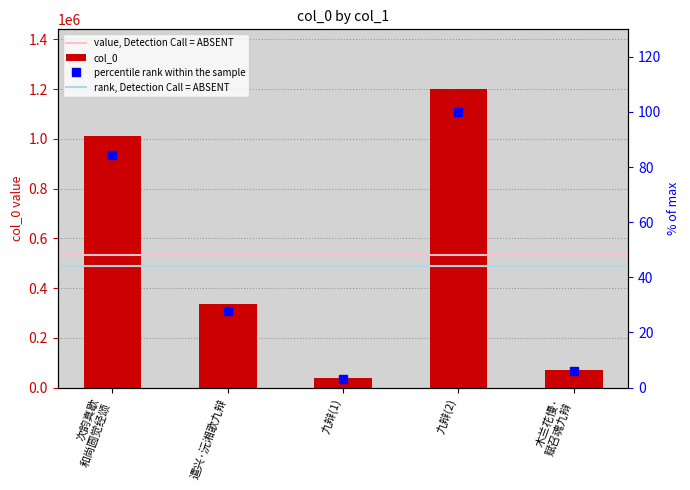

Reading left to right, what are all the values shown in this chart?

1012388	333944	39209	1200113	70365